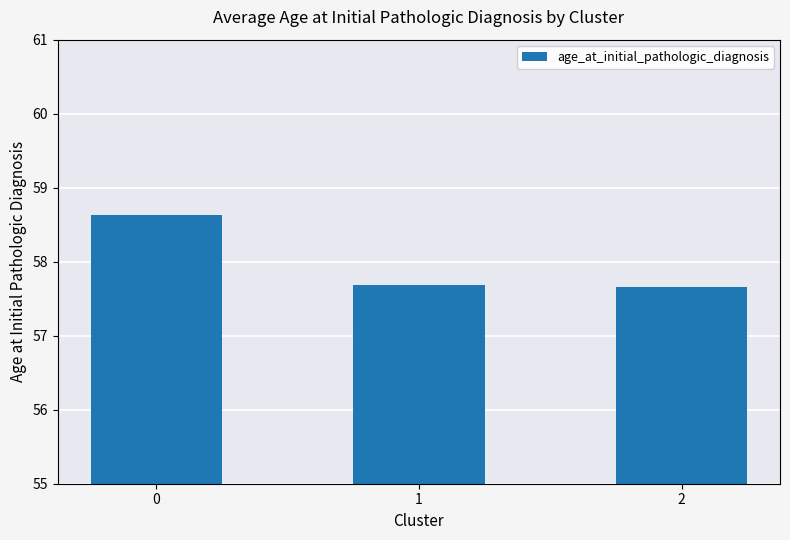

Is it true that the value at 1 is 100.9?

False